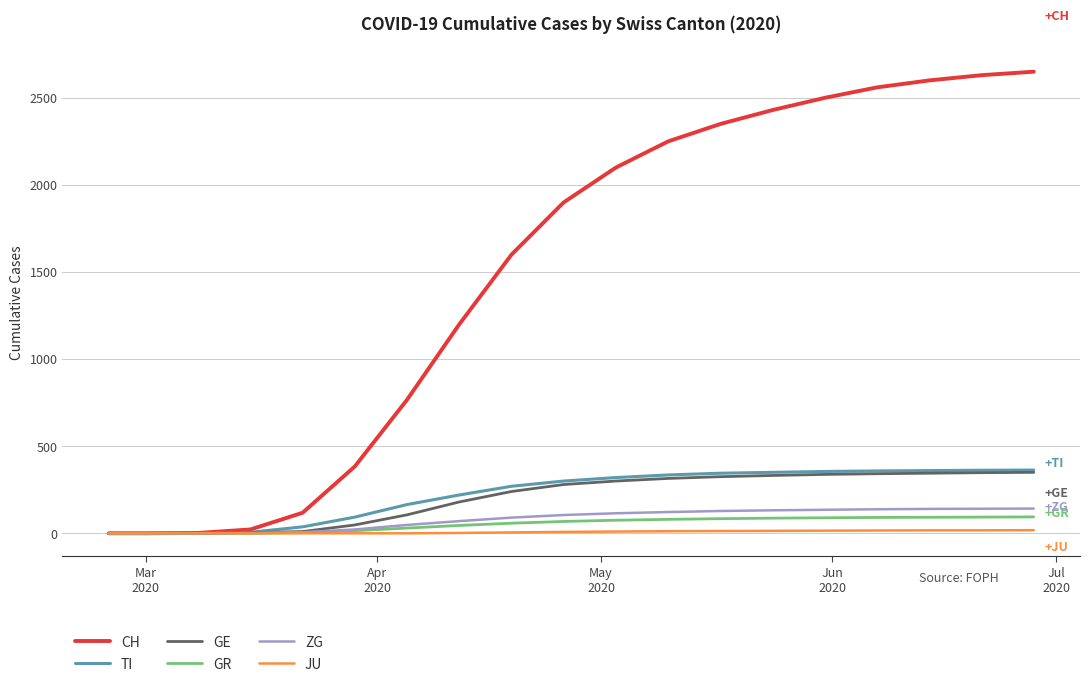

Which series has the largest total across all categories?

CH